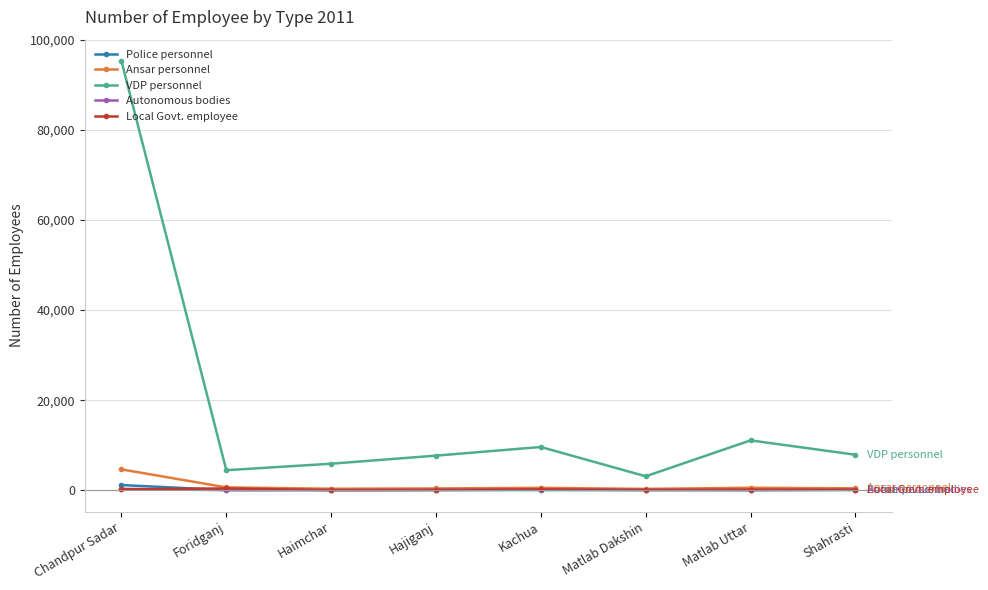

What is the greatest value displayed?

95296